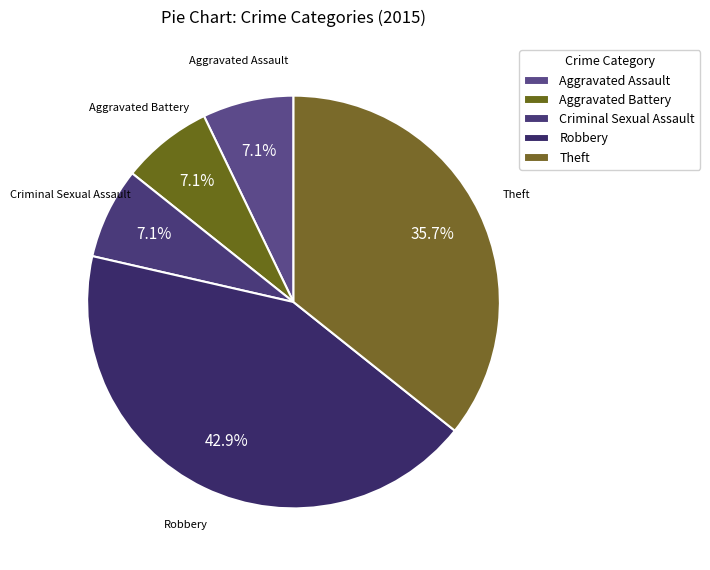

How many segments does this pie chart have?

5